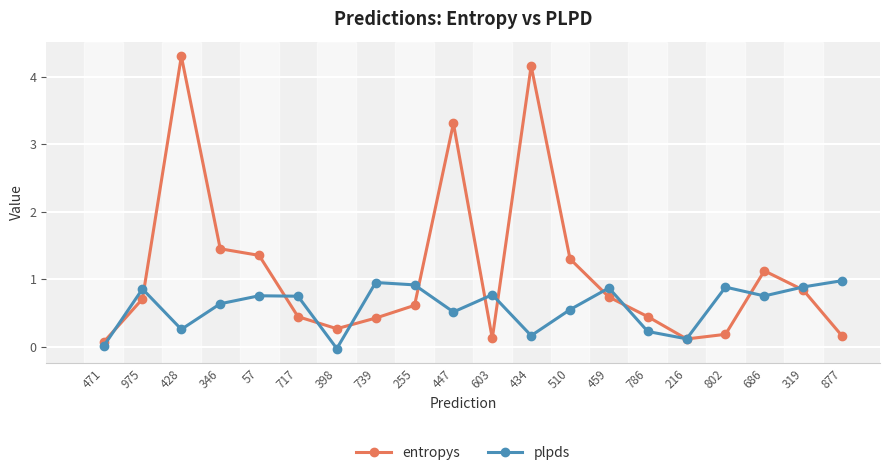

What position from the right is 459?

7